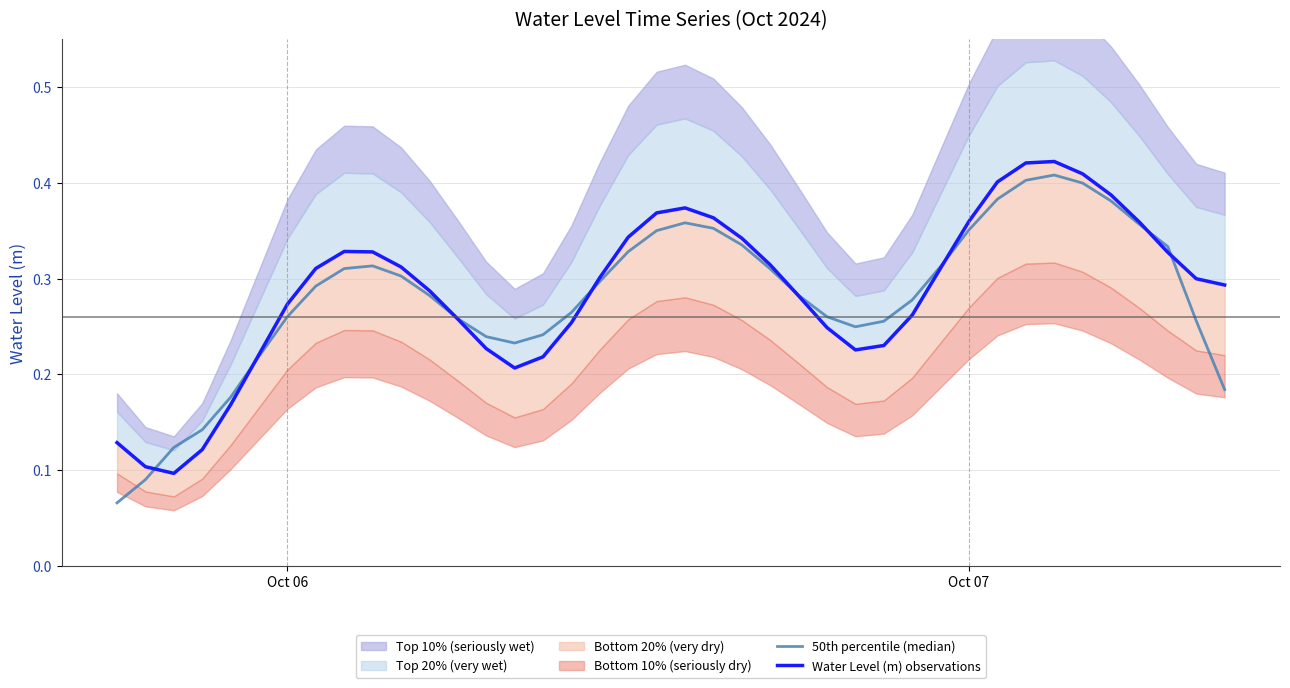

Where is Water Level (m) observations nearest to the value 0?

2